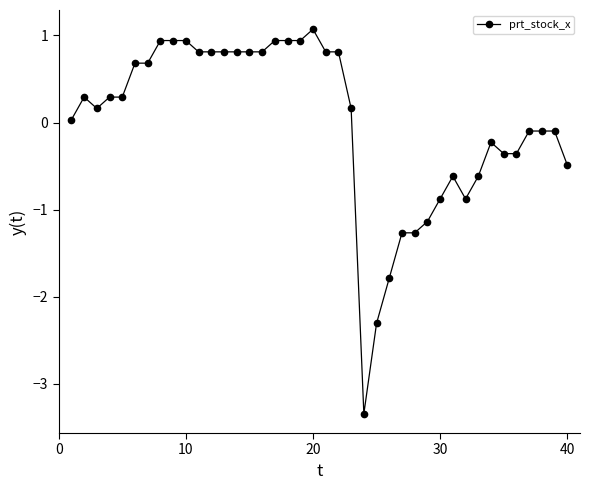

True or false: there are more than 2 points higher than both neighbors.

True